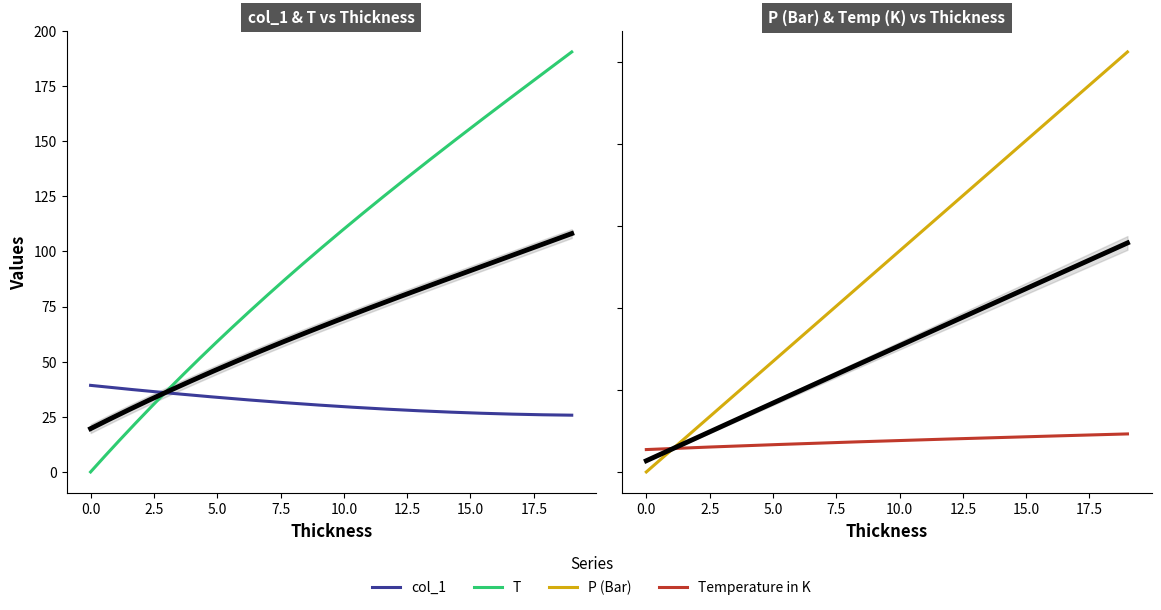

Which has a higher value, 3 or 14?

3